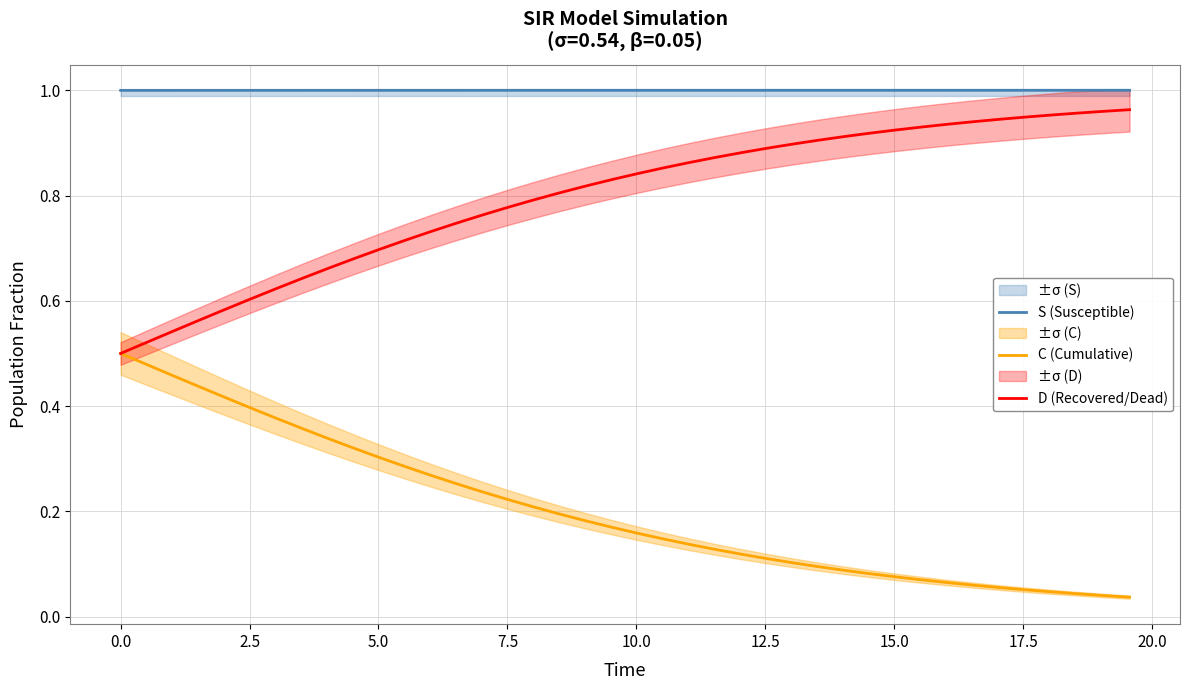

True or false: S (Susceptible) and C (Cumulative) intersect in this chart.

False